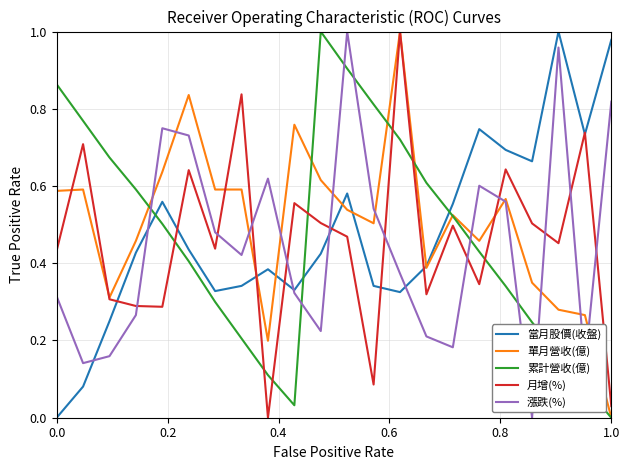

List the series in order of their overall mean, highest first.

單月營收(億), 當月股價(收盤), 累計營收(億), 月增(%), 漲跌(%)